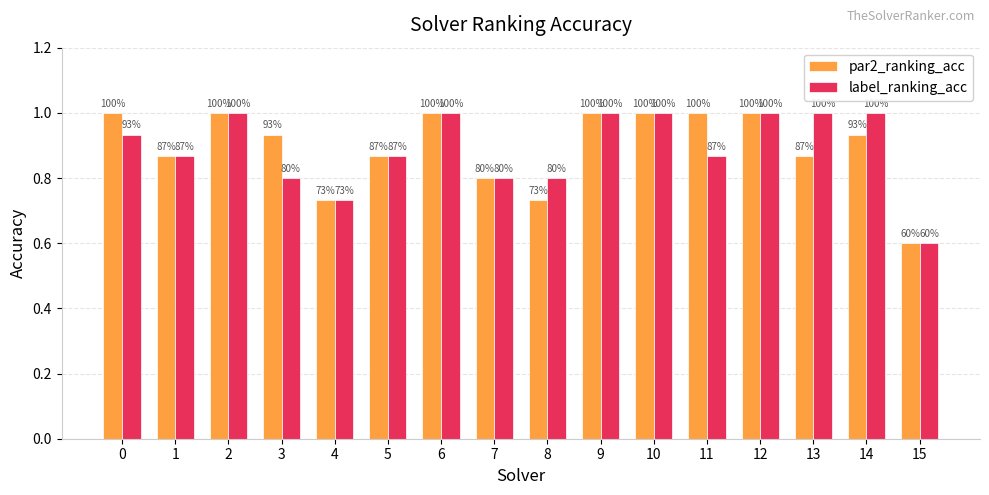

What value does the label_ranking_acc series have at 9?

1.0